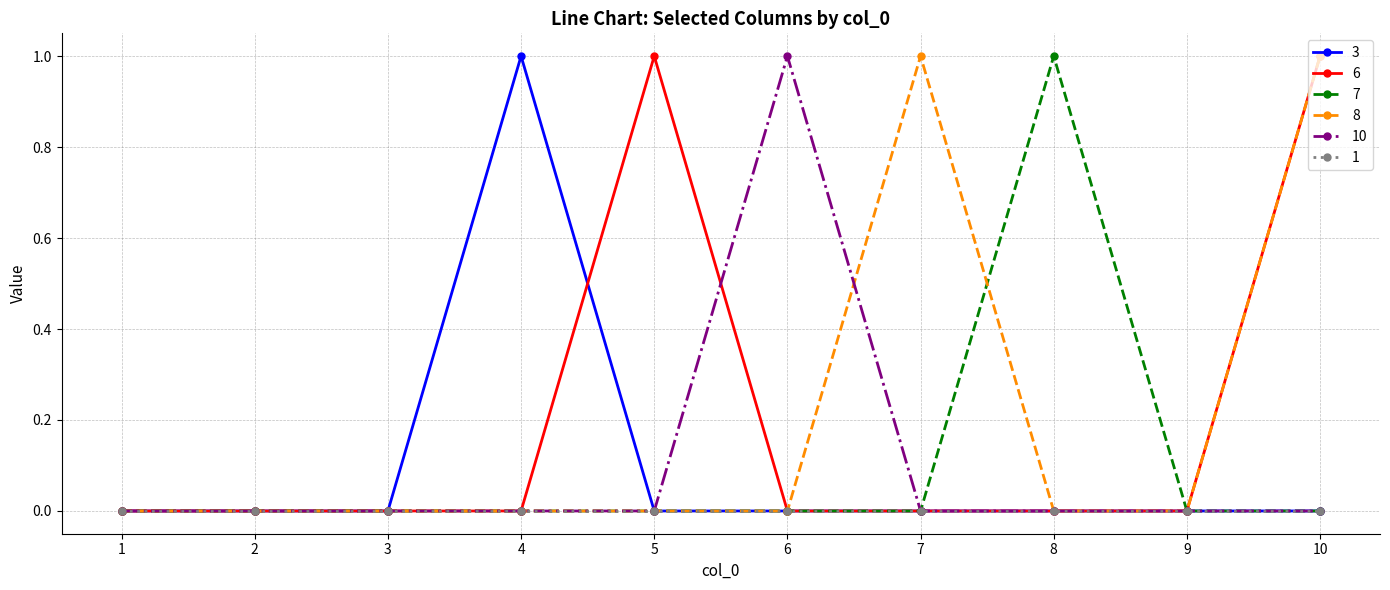

What is the sum of the 6 values at 6 and 5?

1